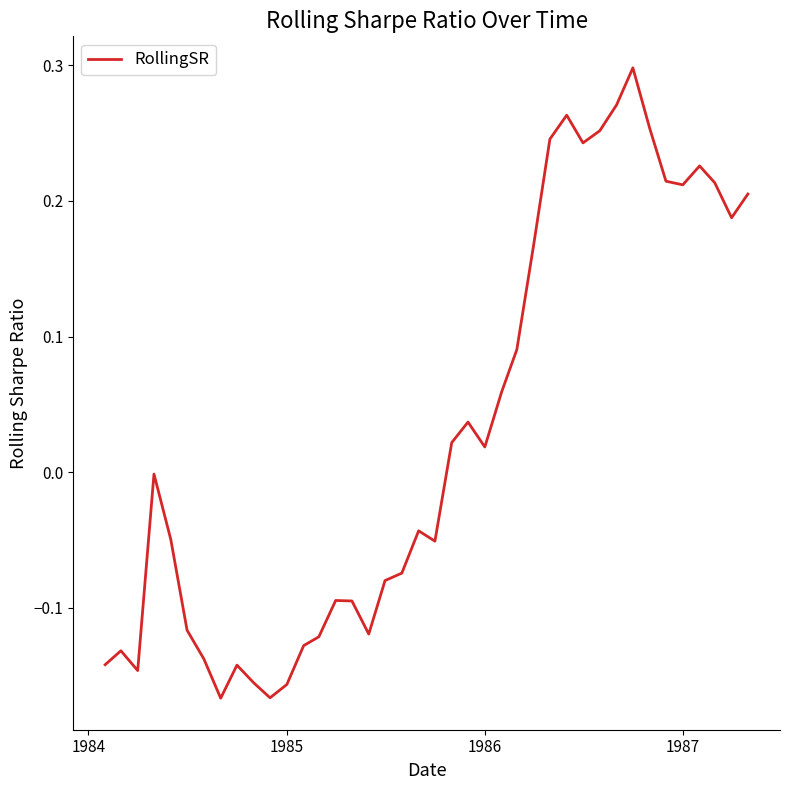

What is the difference between the maximum and minimum values?

0.5